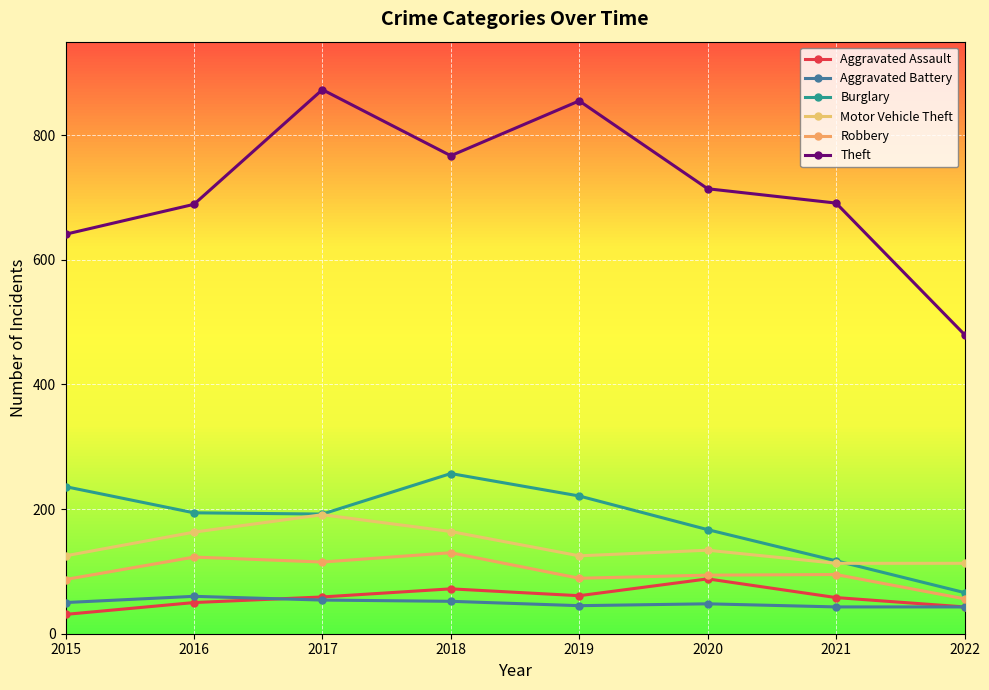

Which category has the highest value in the Burglary series?

2018